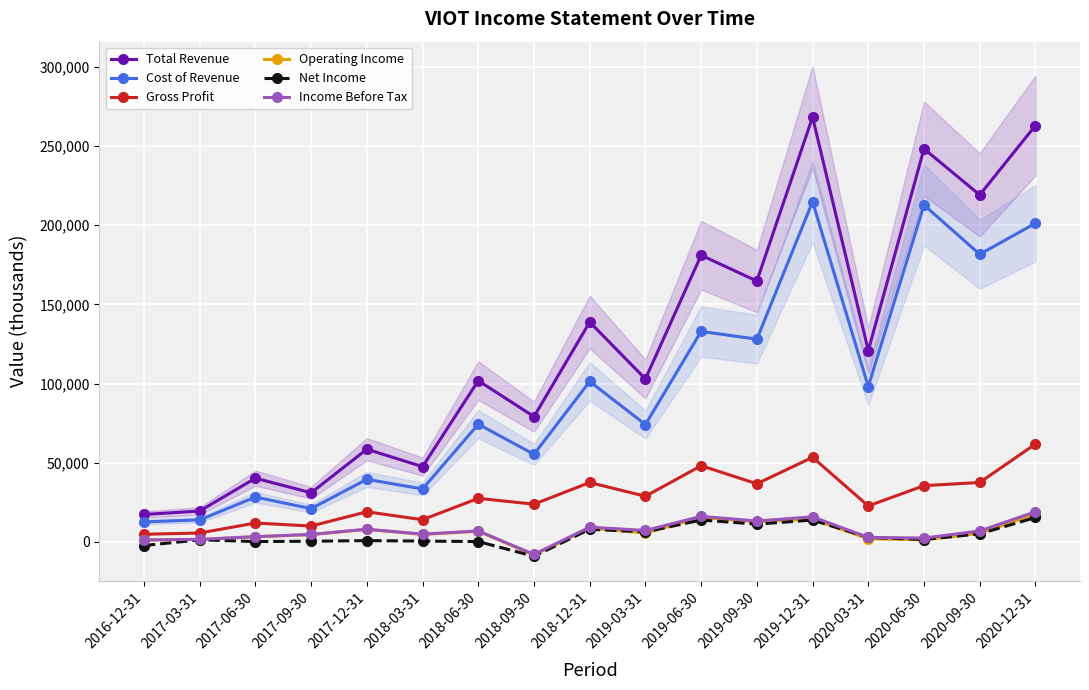

Between 2018-09-30 and 2018-12-31, which series saw the biggest shift?

Total Revenue